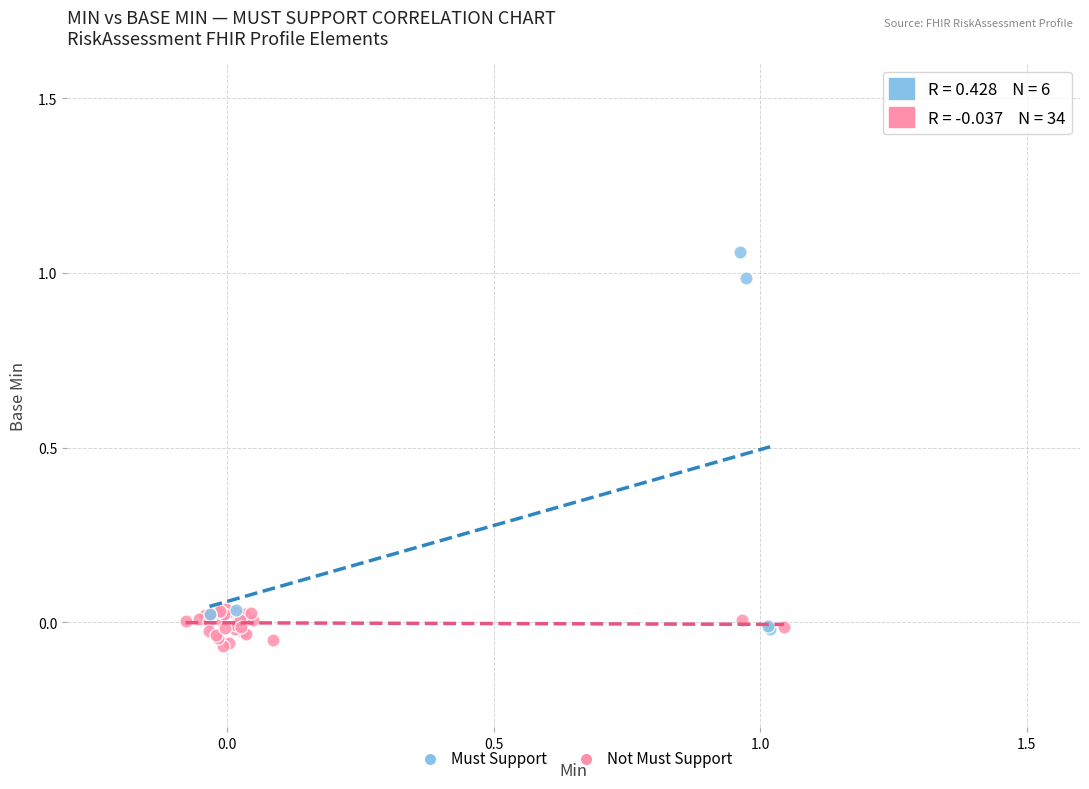

What are all the series names shown in the legend?

Must Support, Not Must Support